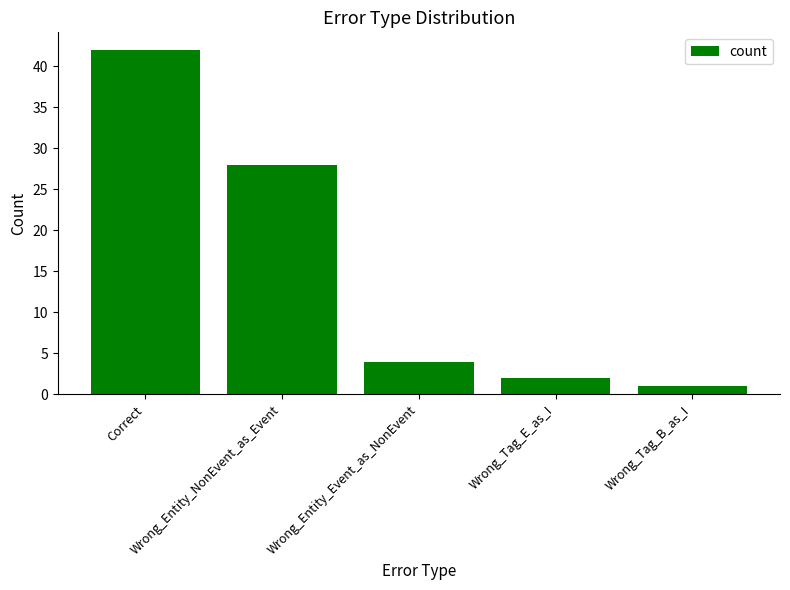

Reading right to left, extract all data points from this chart.

1	2	4	28	42